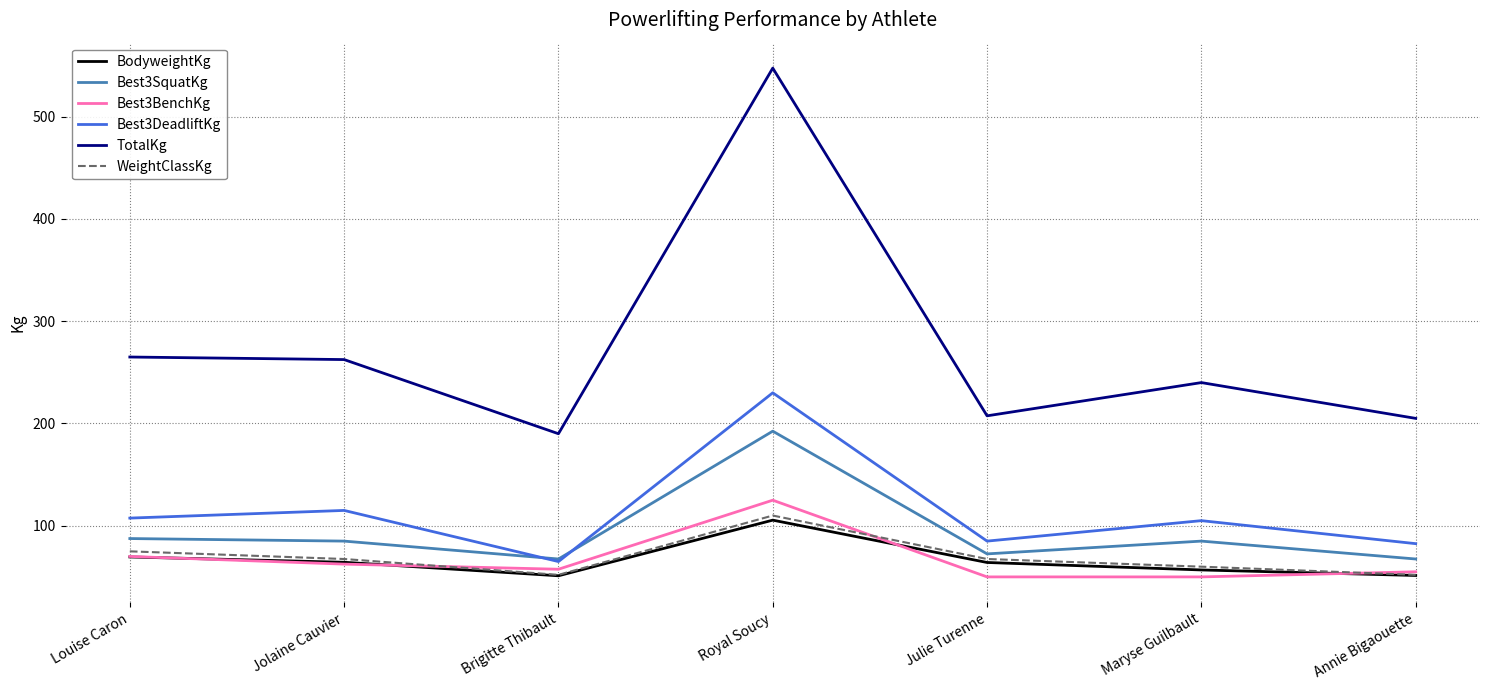

How many distinct data groups are displayed?

6